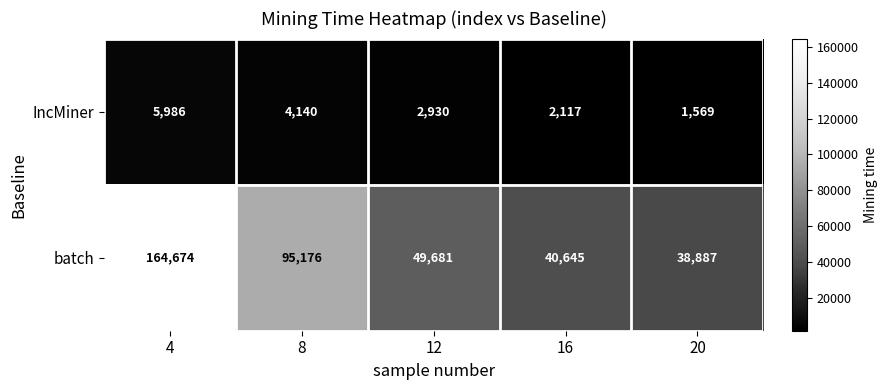

Reading left to right, what are all the values shown in this chart?

IncMiner: 5986	4140	2930	2117	1569
batch: 164674	95176	49681	40645	38887